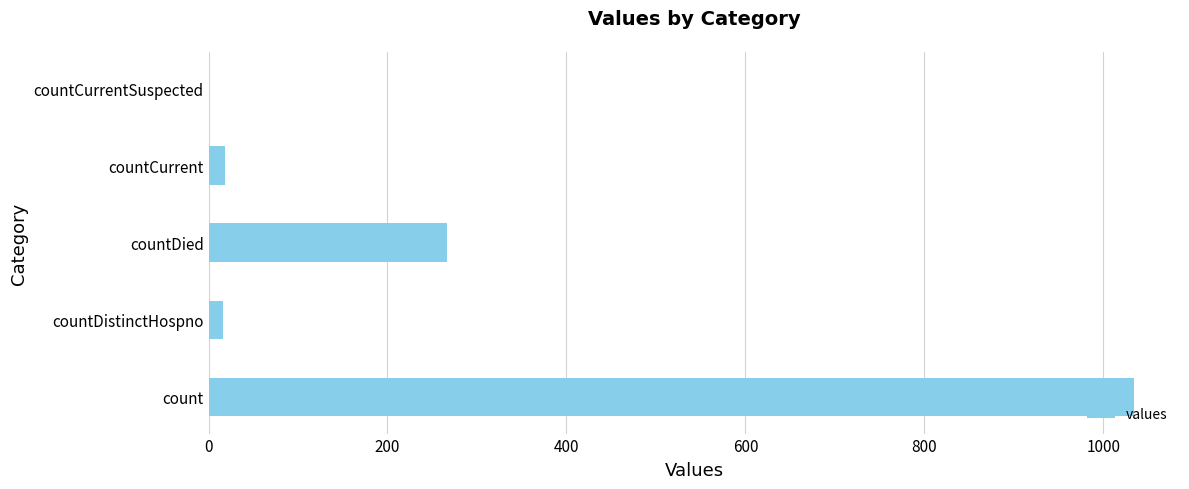

How many series are shown in this chart?

1